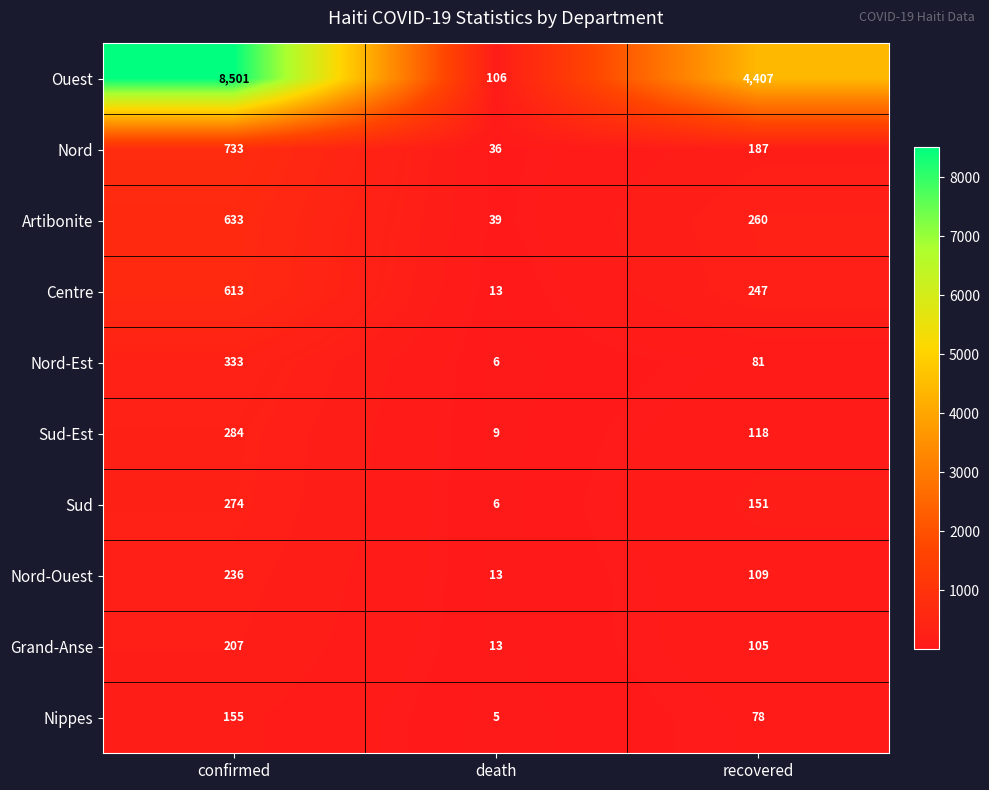

What is the greatest value displayed?

8501